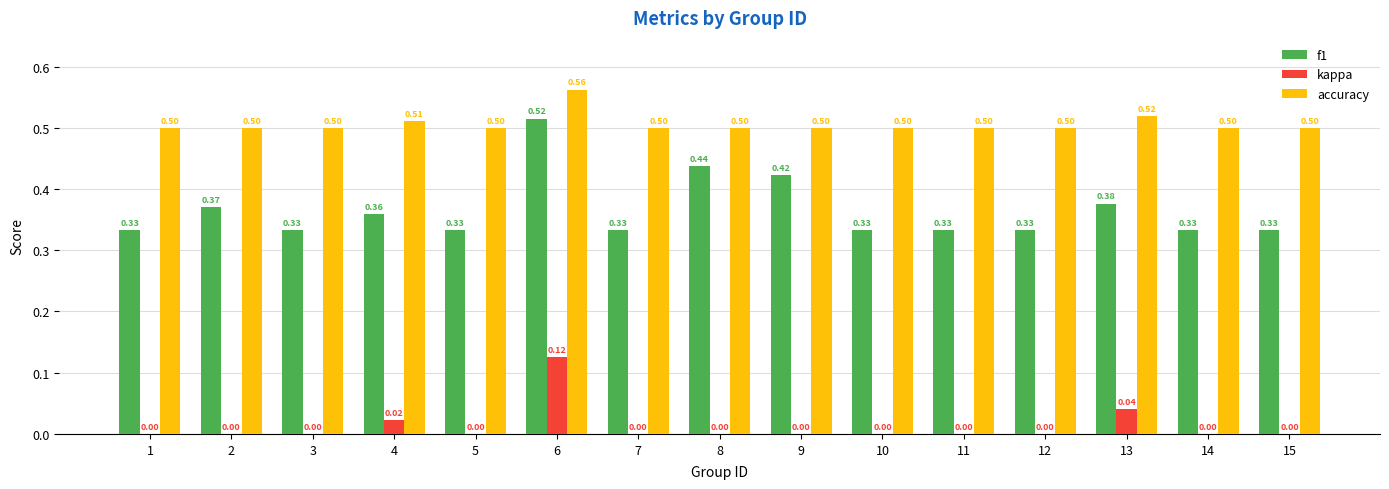

Which series has the largest total across all categories?

accuracy